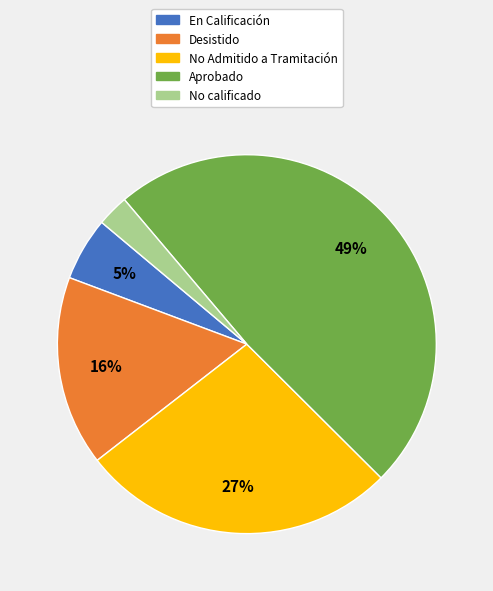

Which has a higher value, Desistido or No Admitido a Tramitación?

No Admitido a Tramitación